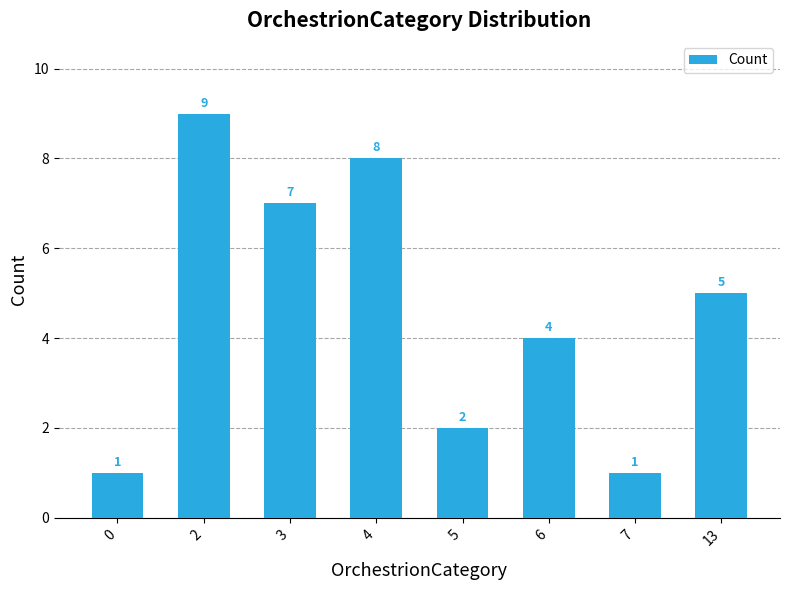

What is the difference between the maximum and minimum values?

8